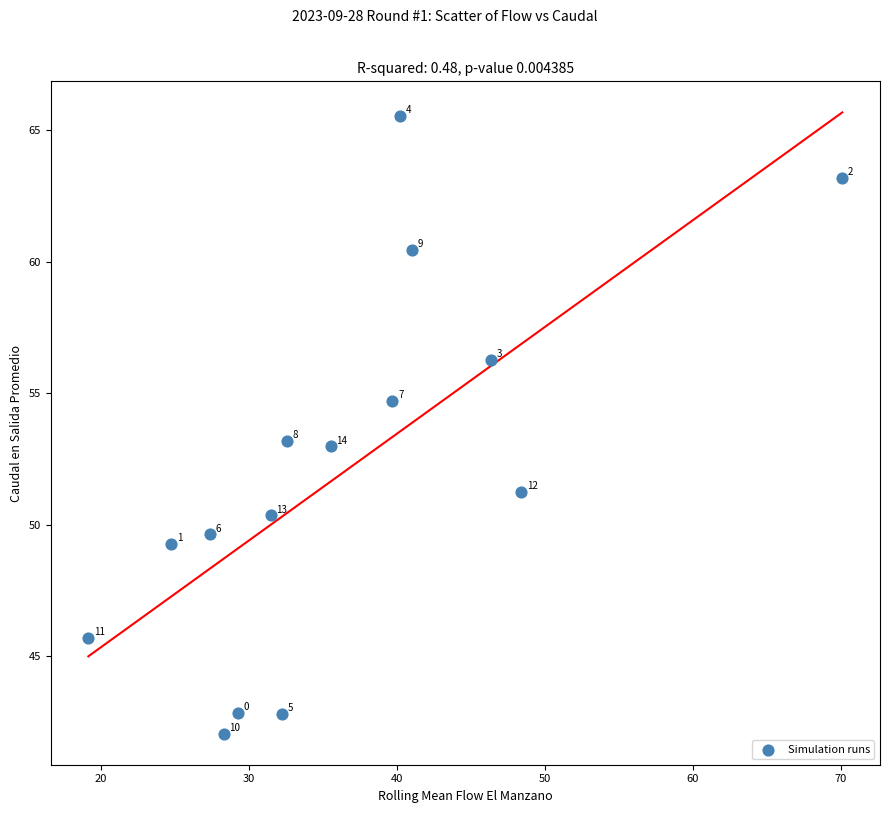

What is the range of X values (max minus min)?

51.0